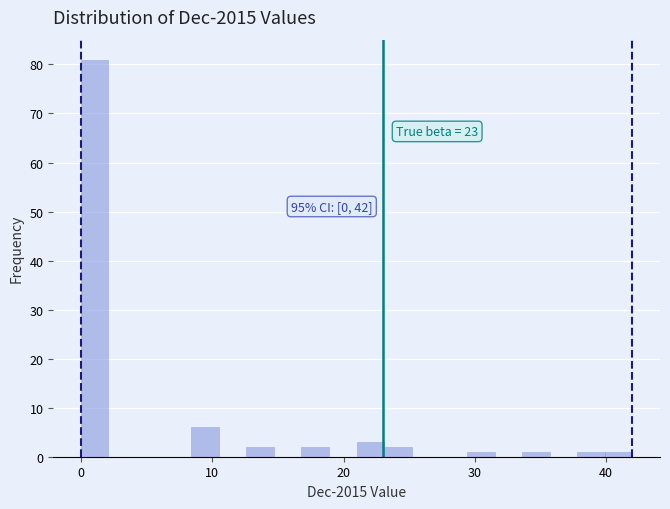

Read against the x-axis, roughly where is the centre of the tallest bar?

1